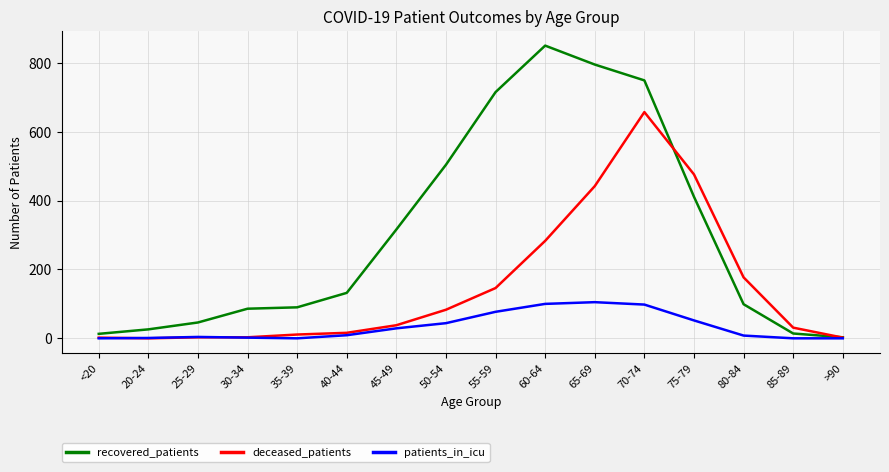

Rank the series at 65-69 from lowest to highest value.

patients_in_icu, deceased_patients, recovered_patients